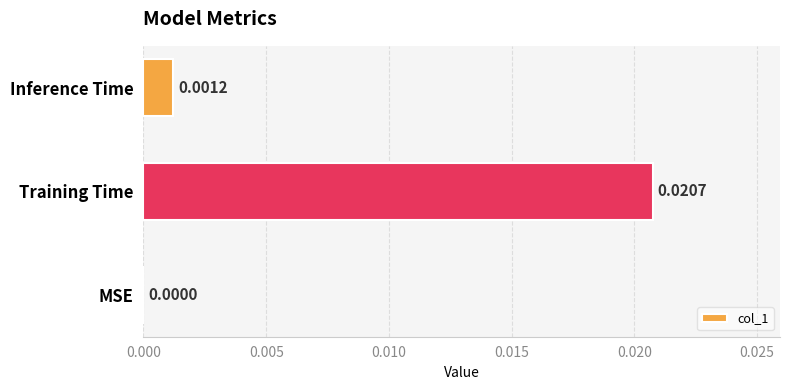

Which has a higher value, MSE or Inference Time?

Inference Time